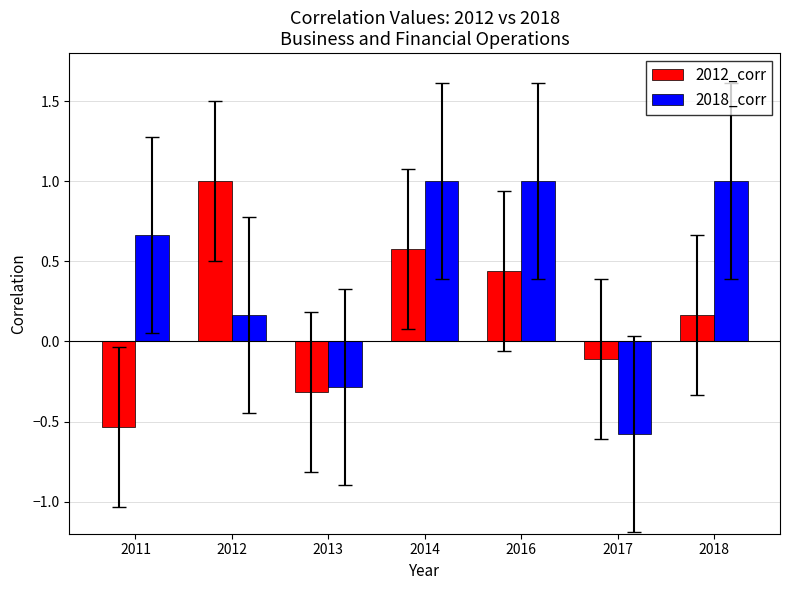

At which category is the sum across all series the highest?

2014